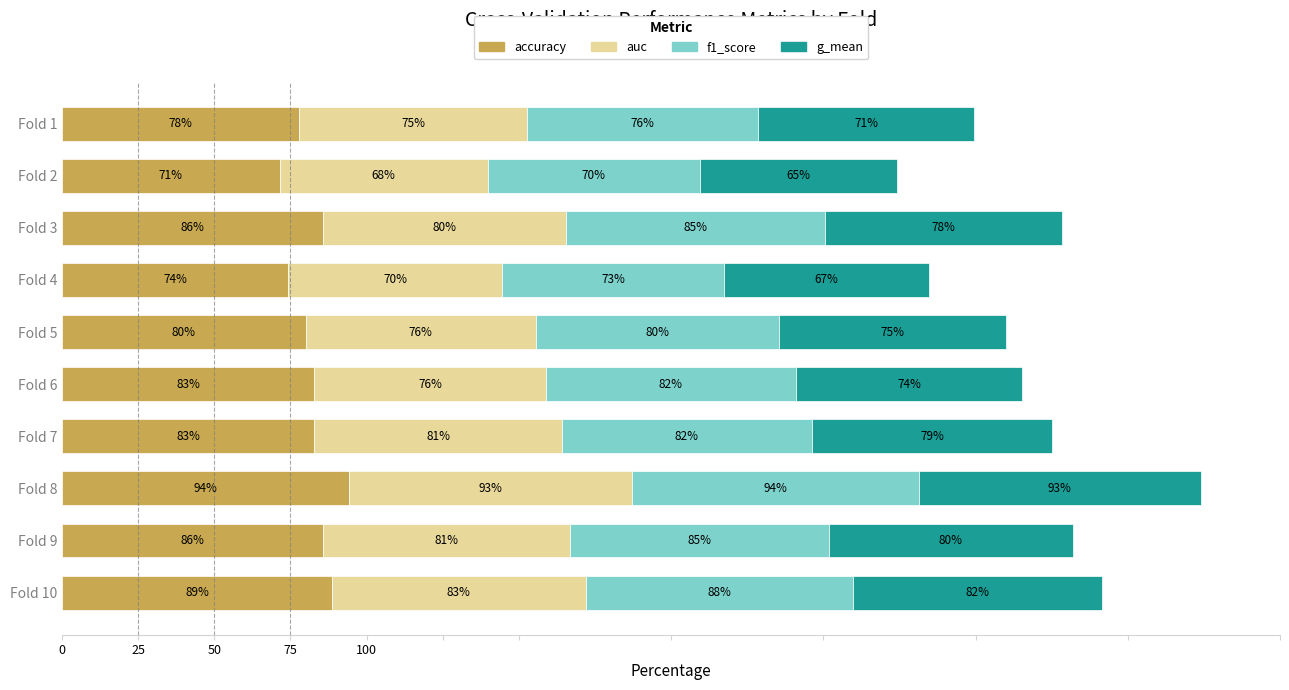

At which category is the sum across all series the highest?

Fold 8